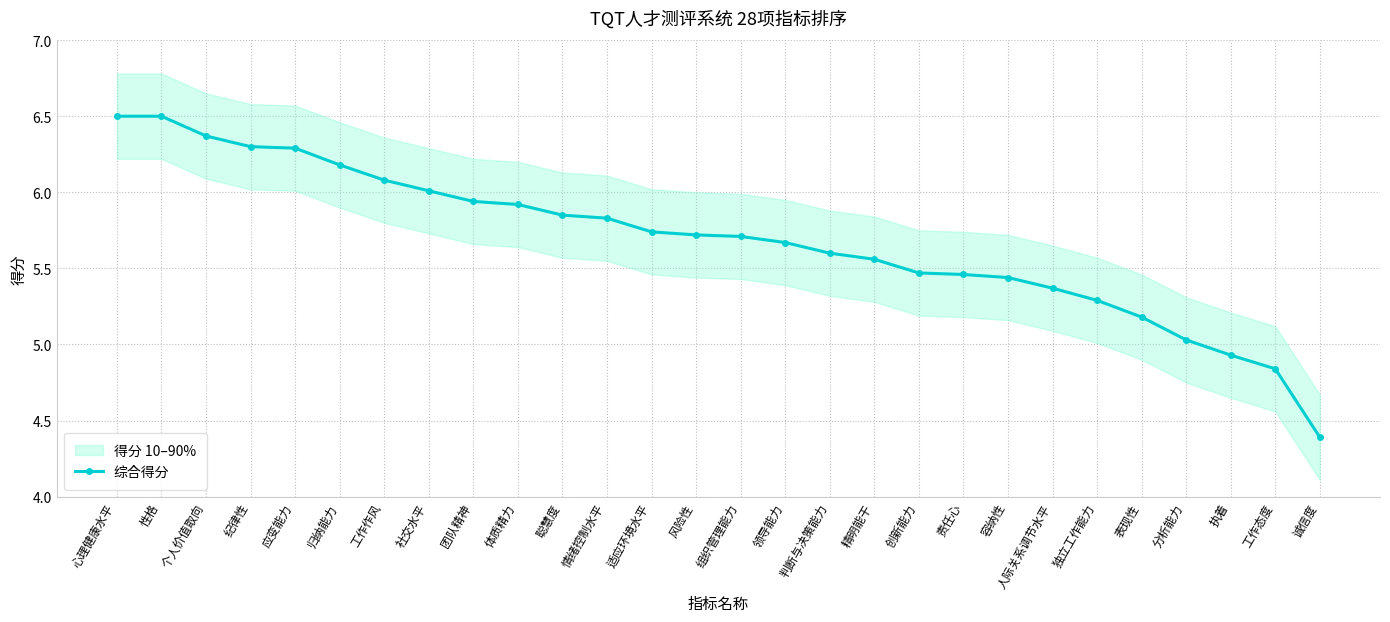

What is the sum of all values?

159.2